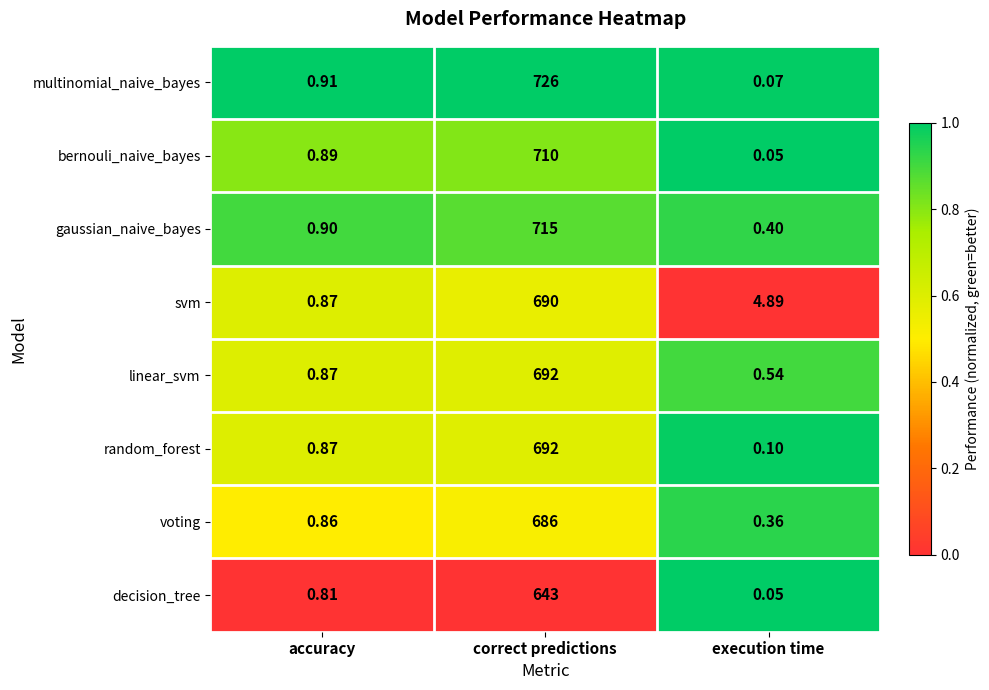

Rank the categories by gaussian_naive_bayes value from highest to lowest.

correct predictions, accuracy, execution time